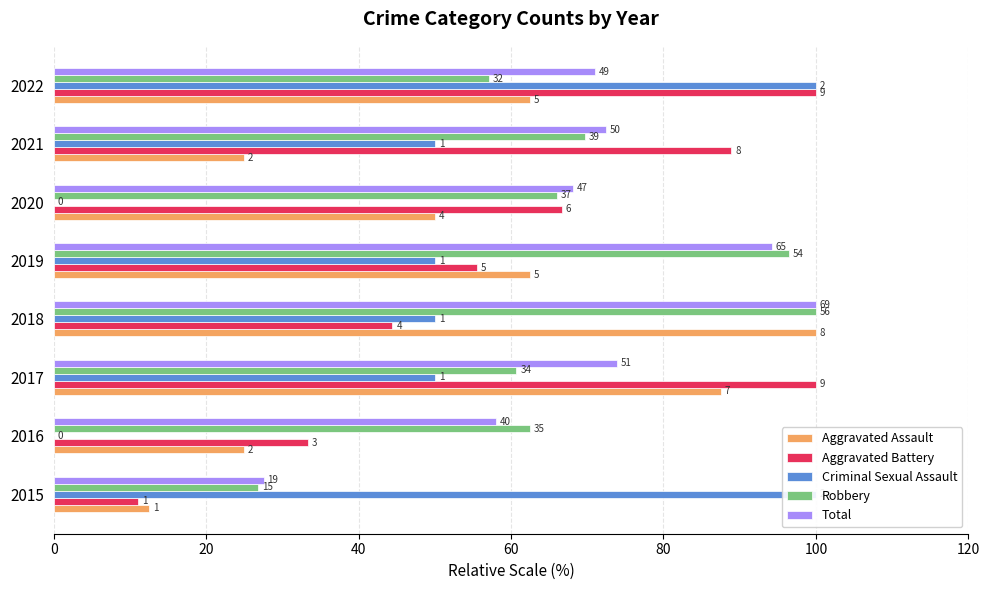

Which series has the widest spread of values?

Criminal Sexual Assault